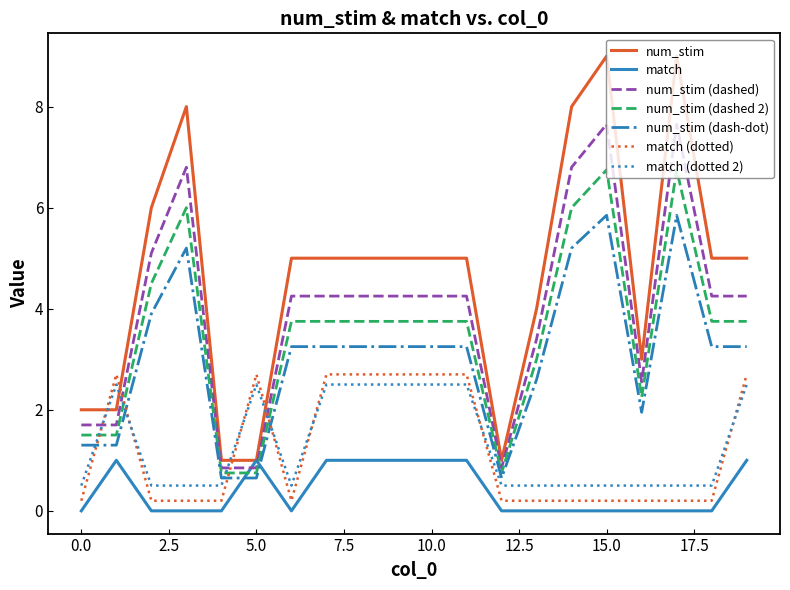

Which series has the largest total across all categories?

num_stim